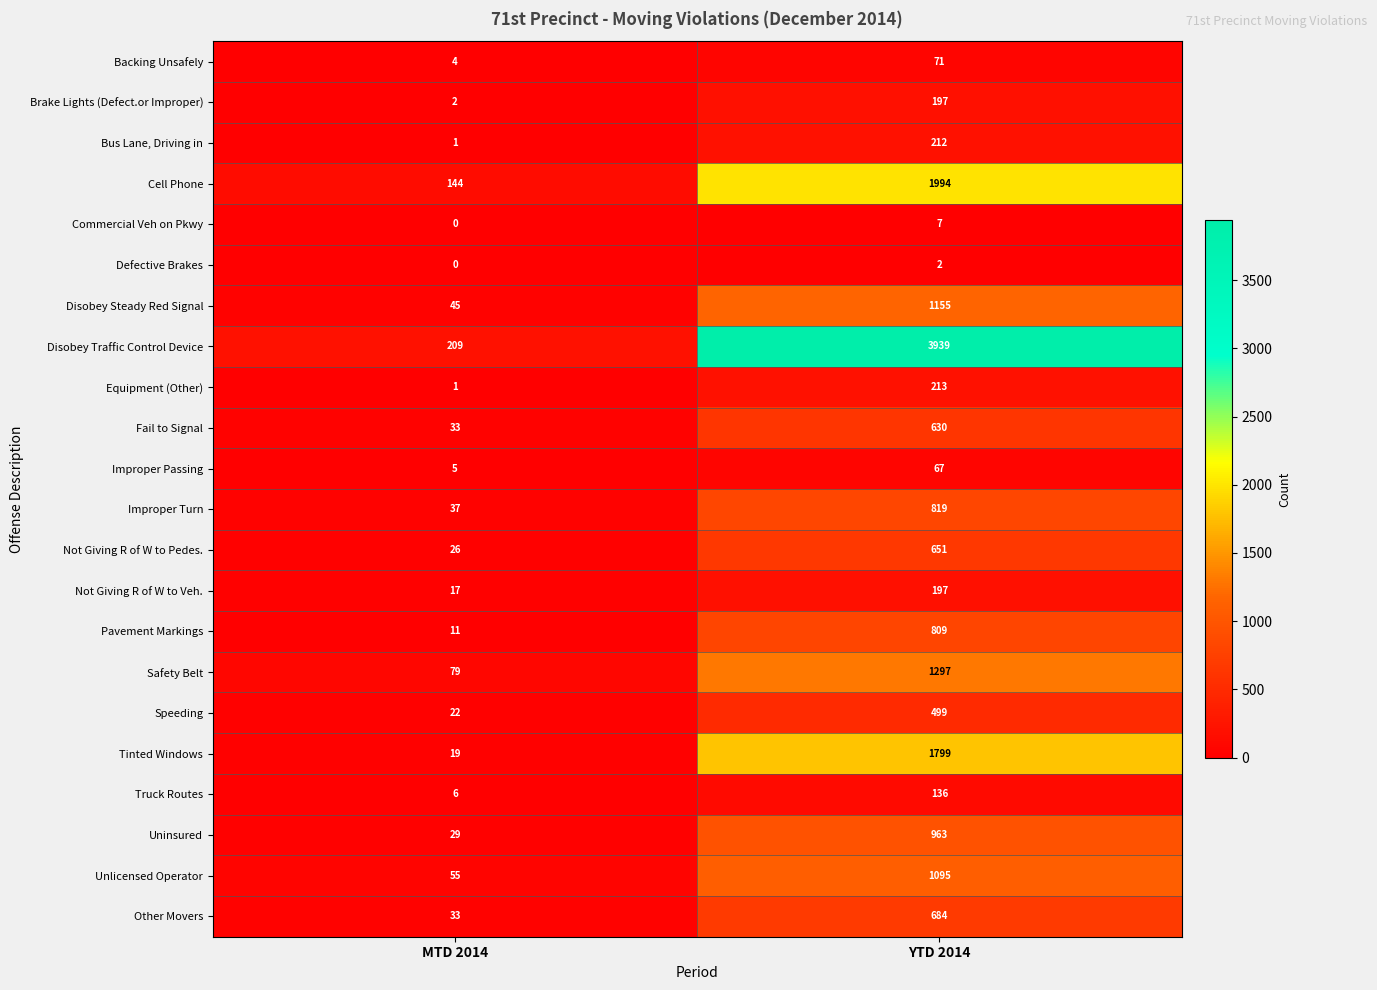

The value of Cell Phone at YTD 2014 is 3009. True or false?

False